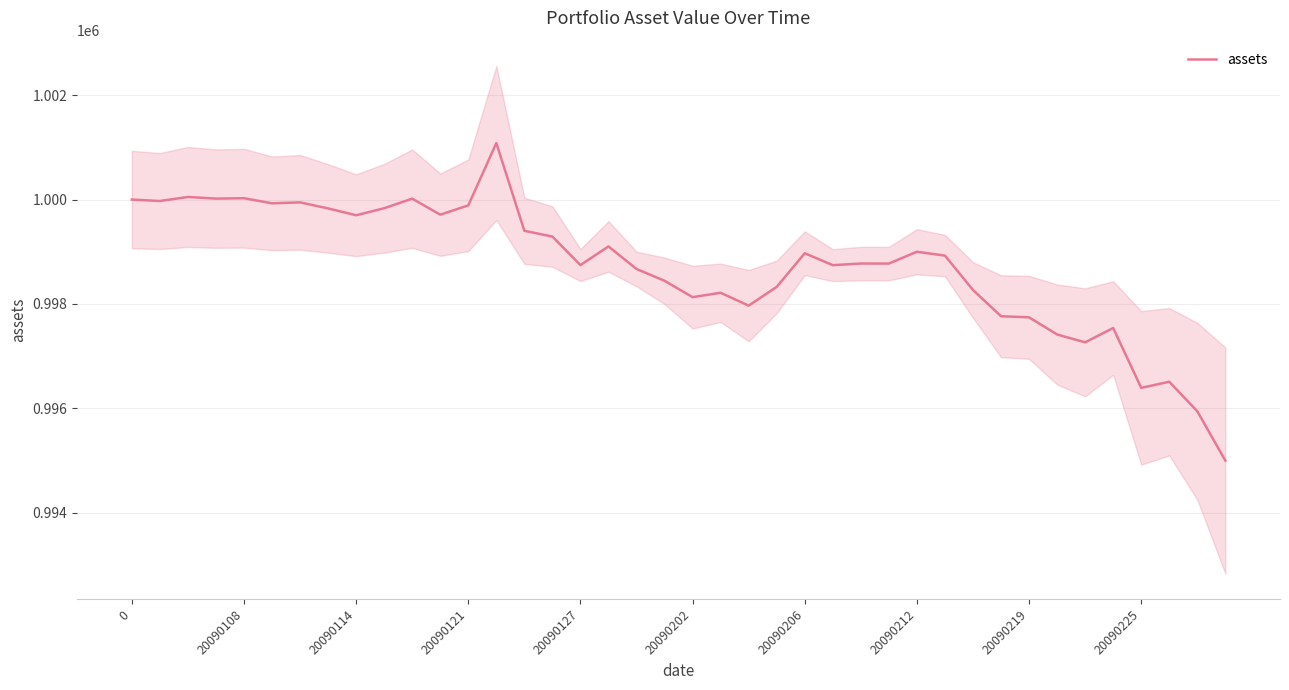

What is the maximum value shown in the chart?

1001083.1